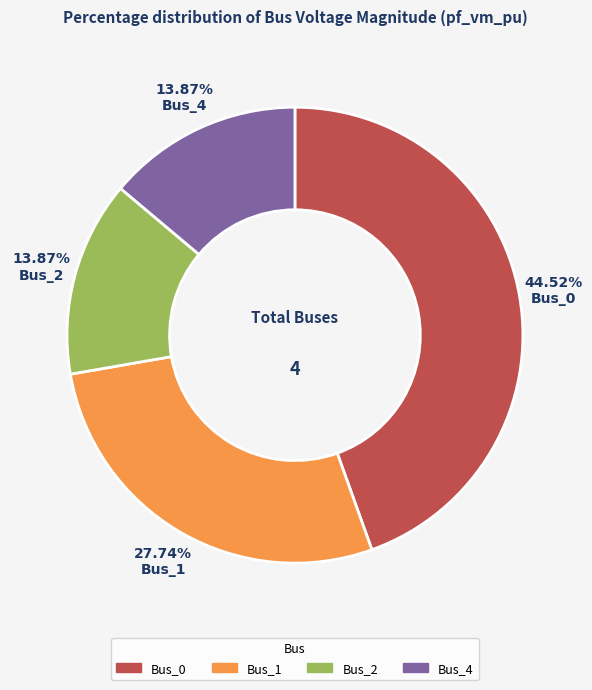

Combined, what portion of the pie is Bus_0 and Bus_2?

58.4%